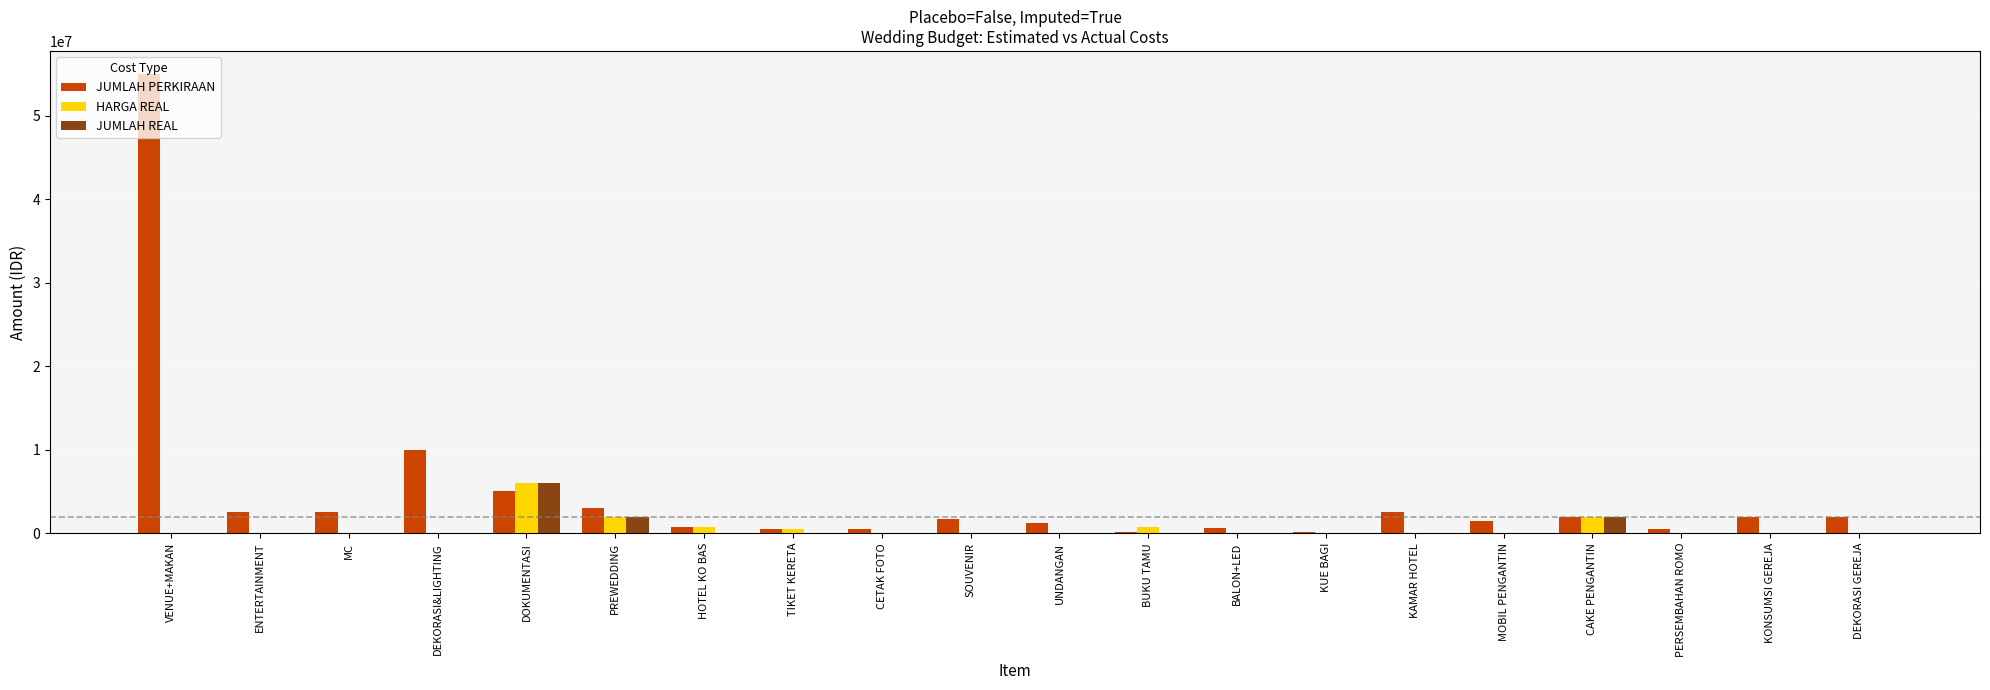

Which series has the widest spread of values?

JUMLAH PERKIRAAN